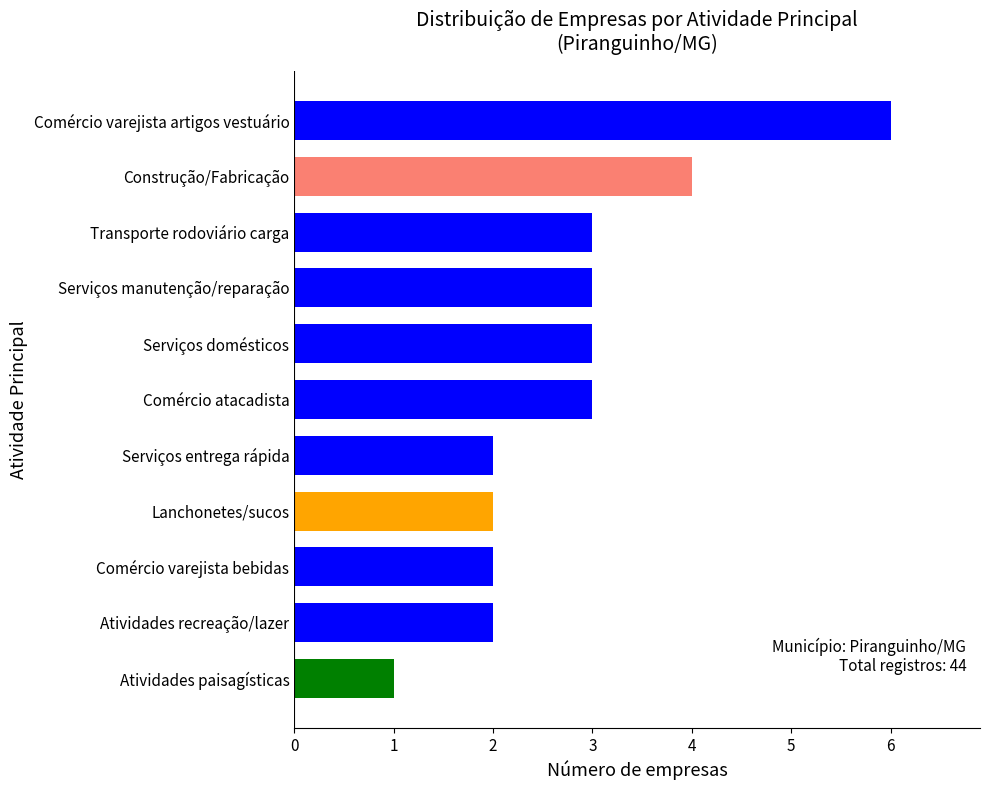

Between Transporte rodoviário carga and Comércio varejista bebidas, which is larger?

Transporte rodoviário carga